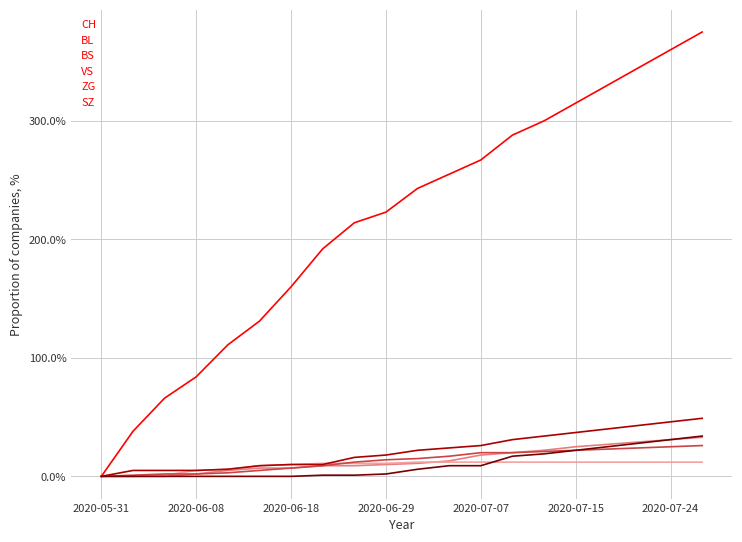

What is the highest value of the CH series?

375